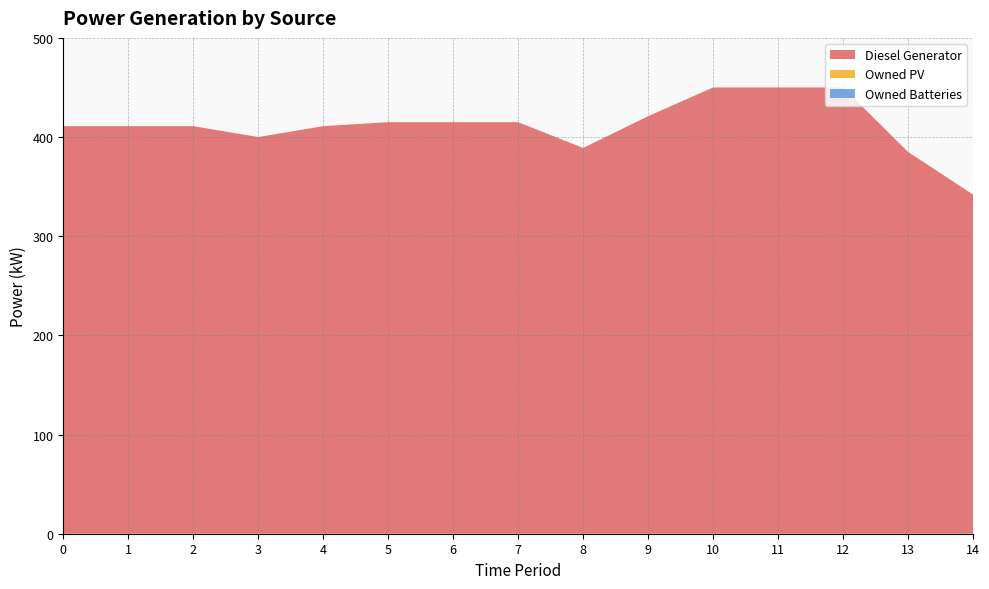

Reading left to right, list all the values displayed in this chart.

Diesel Generator: 411	411	411	400	411	415	415	415	389	421	450	450	450	385	342
Owned PV: 0	0	0	0	0	0	0	0	0	0	0	0	0	0	0
Owned Batteries: 0	0	0	0	0	0	0	0	0	0	0	0	0	0	0